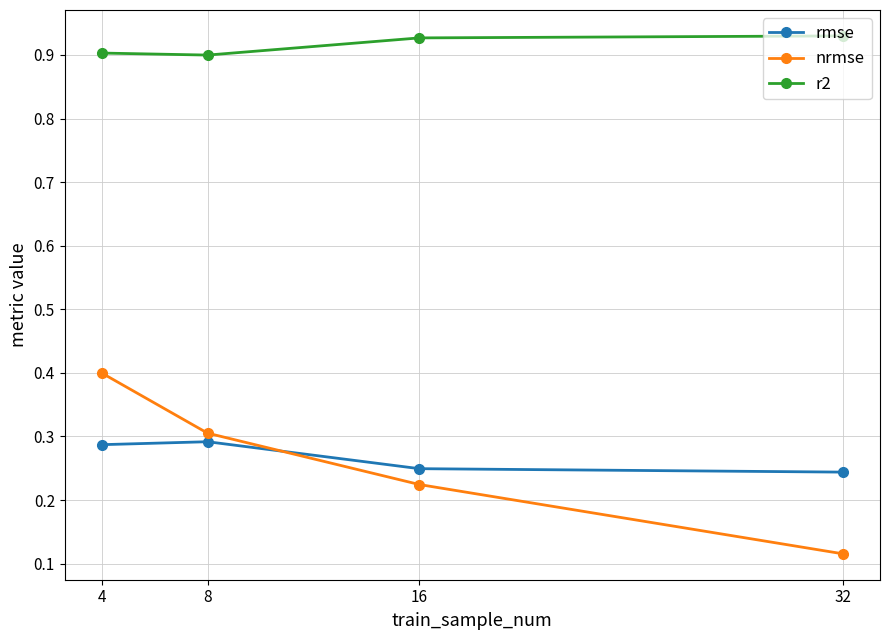

Is the value of r2 at 32 greater than the value of nrmse at 16?

Yes